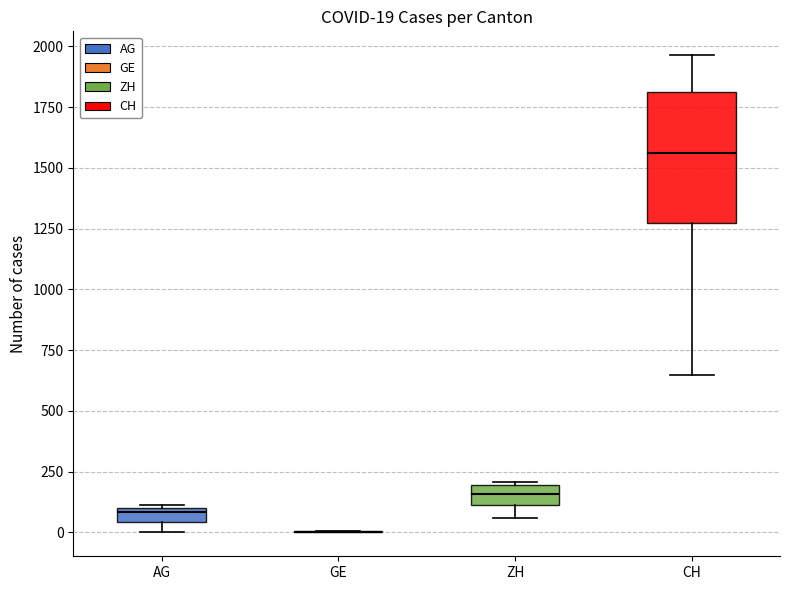

Comparing the boxes themselves (not the whiskers), which one is the tallest?

CH